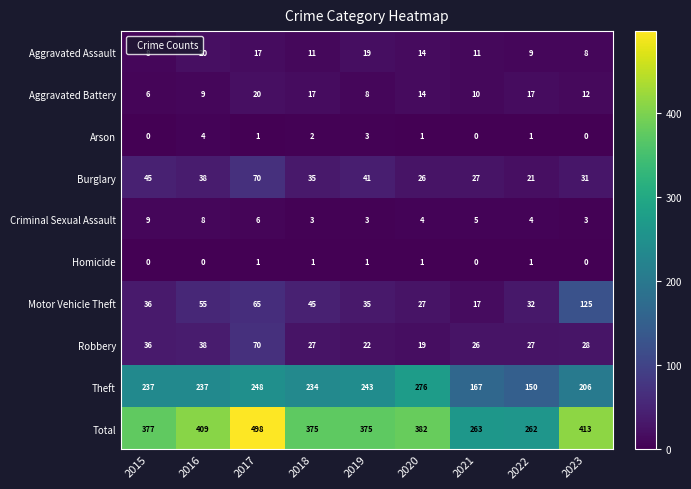

Which category has the highest value in the Criminal Sexual Assault series?

2015